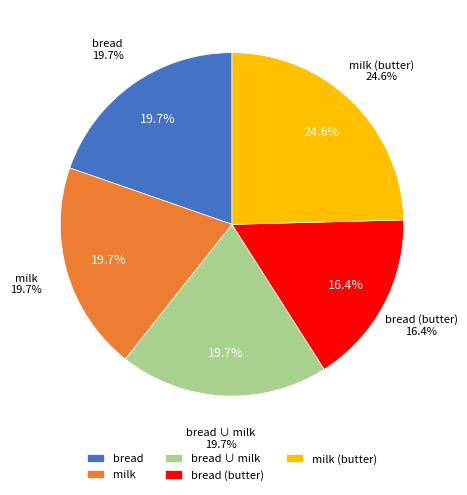

What percentage is NOT represented by bread (butter)?

83.6%